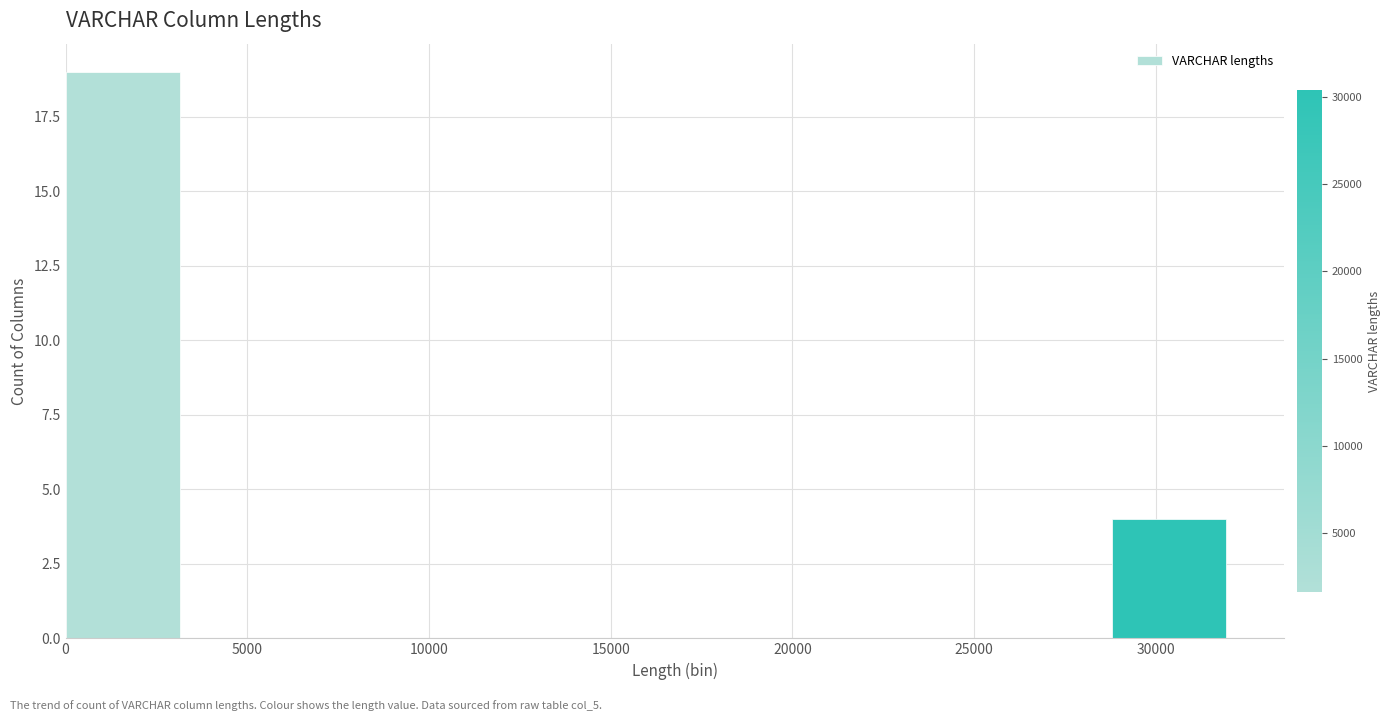

What is the height of the bar covering 29000 to 32000 on the x-axis? Neither the bar edges nor the heights are printed on the chart, so give them approximately, as read against the axes.

4